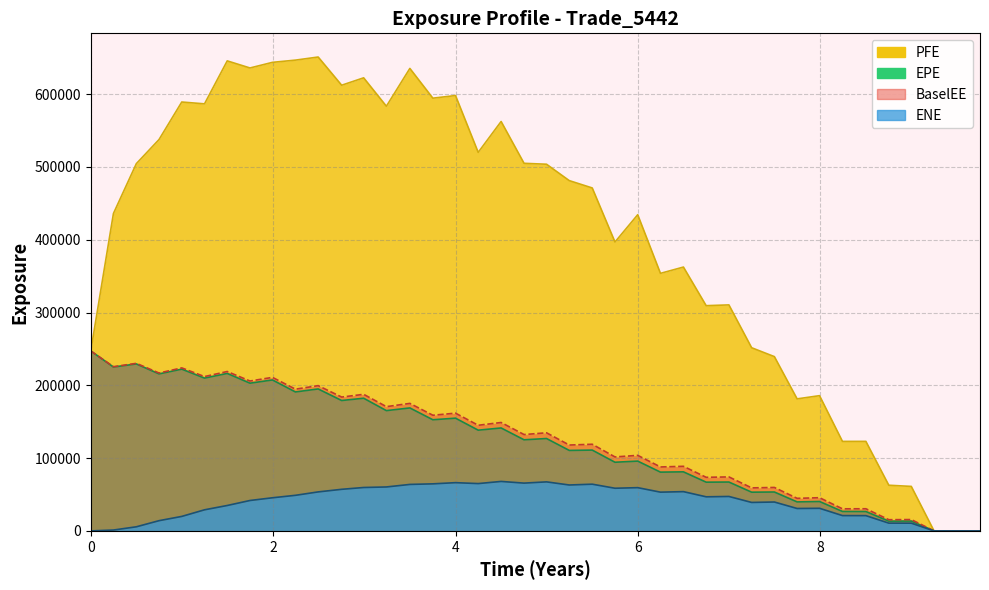

How many lines are shown in the chart?

4